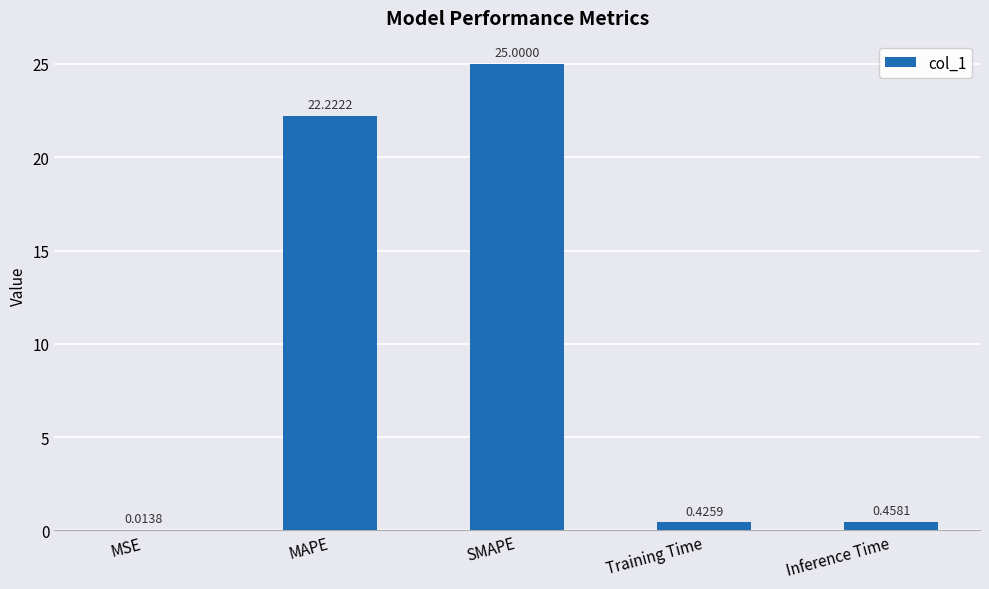

Where is the data nearest to the value 12?

MAPE